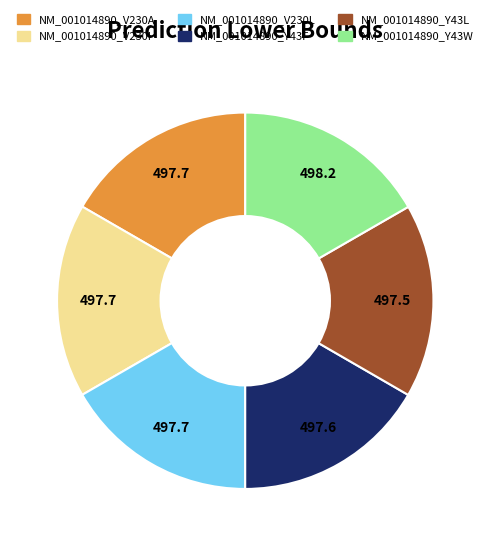

Approximately how many times larger is the value at NM_001014890_V230I compared to NM_001014890_V230A?

1.0